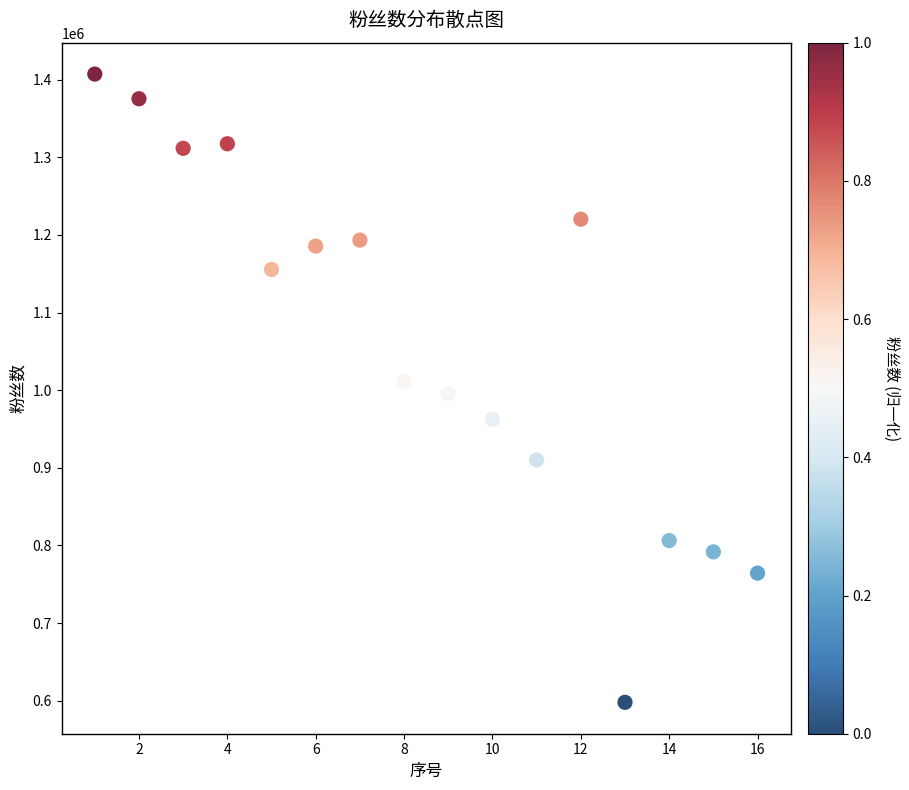

What is the range of X values (max minus min)?

15